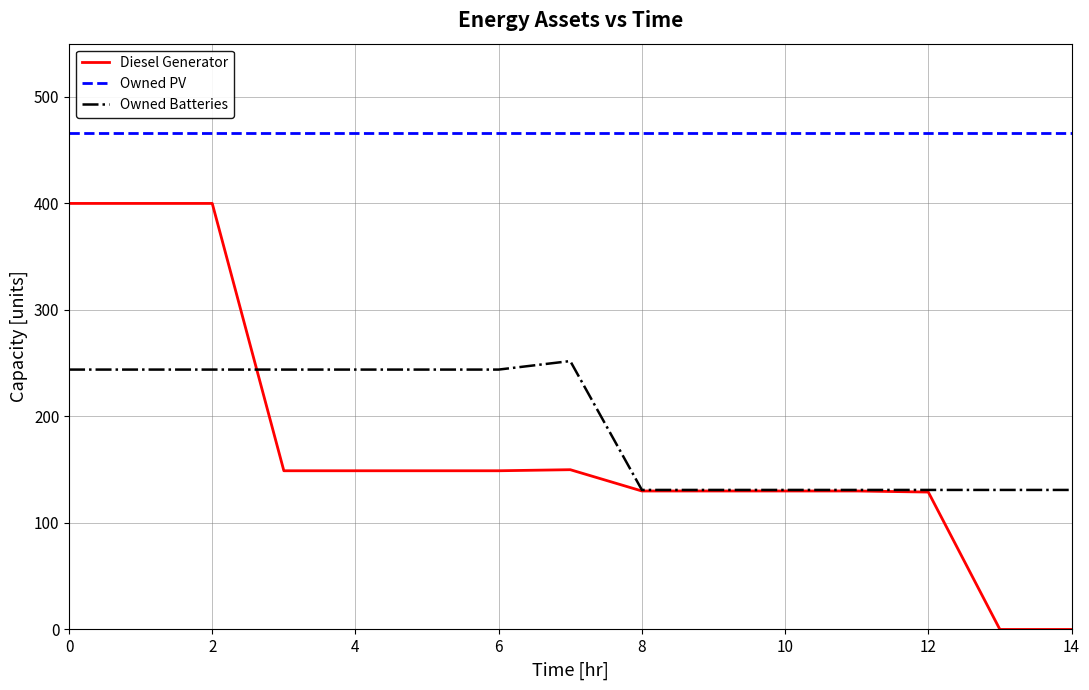

What is the maximum value shown in the chart?

466